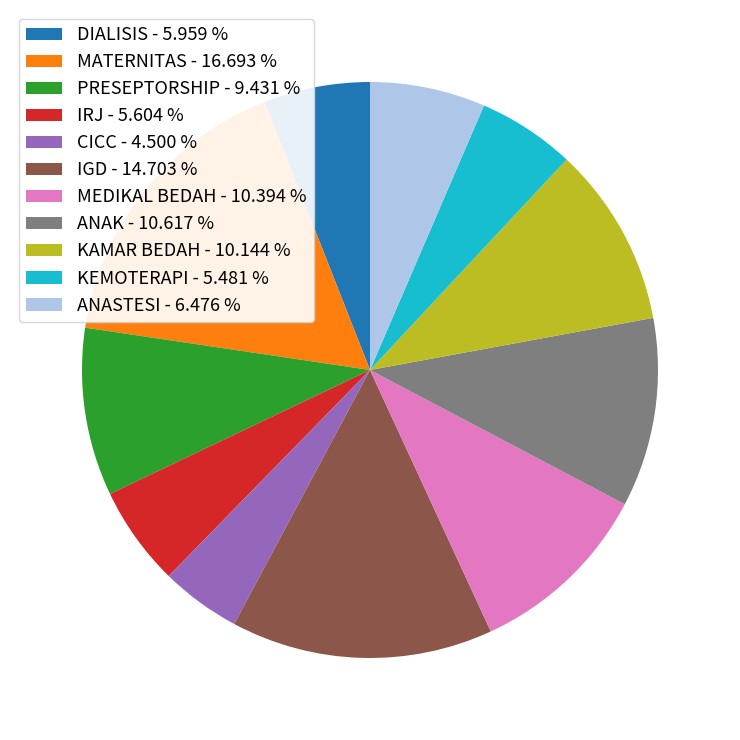

How many slices are in this pie chart?

11